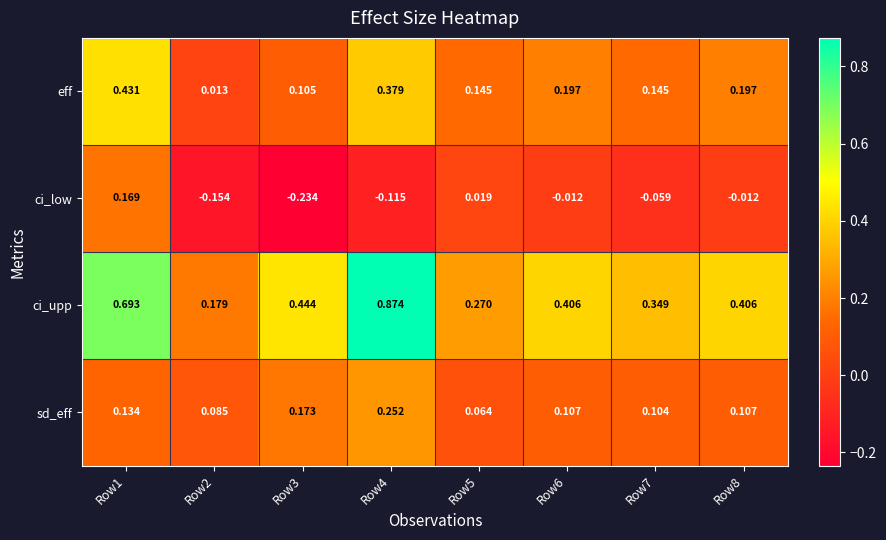

How many series are shown in this chart?

4